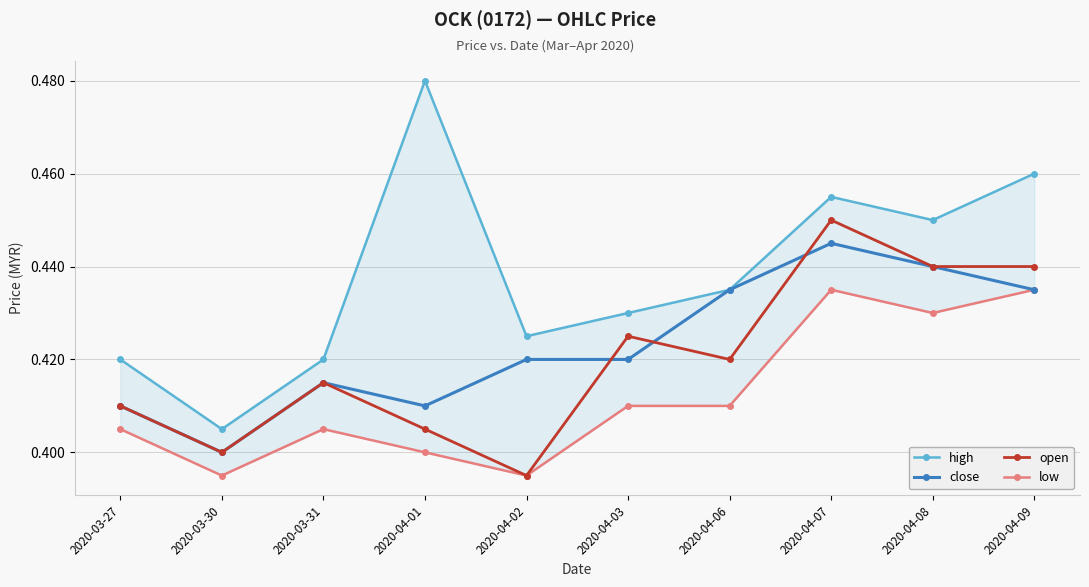

True or false: open and high cross at least once.

False